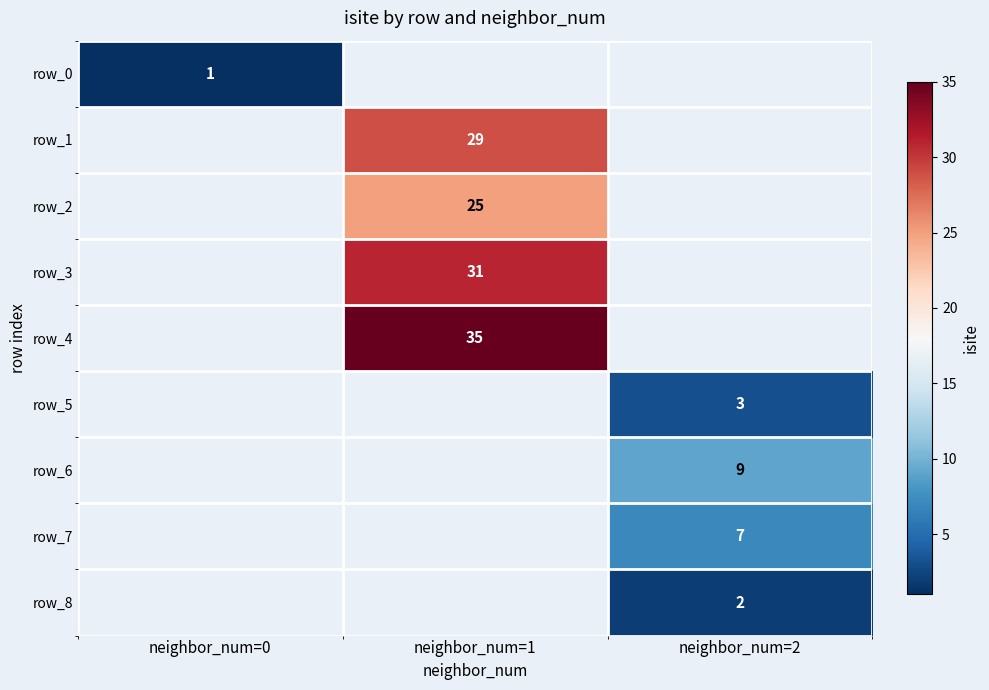

True or false: row_8 has a value of 4 at neighbor_num=2.

False